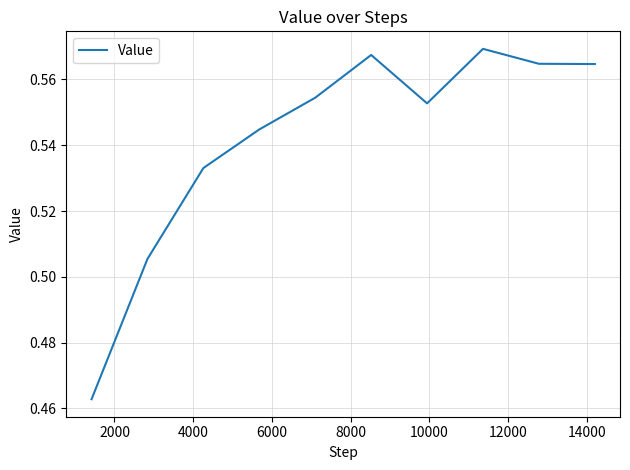

Is this an area chart (filled region under the line)?

No